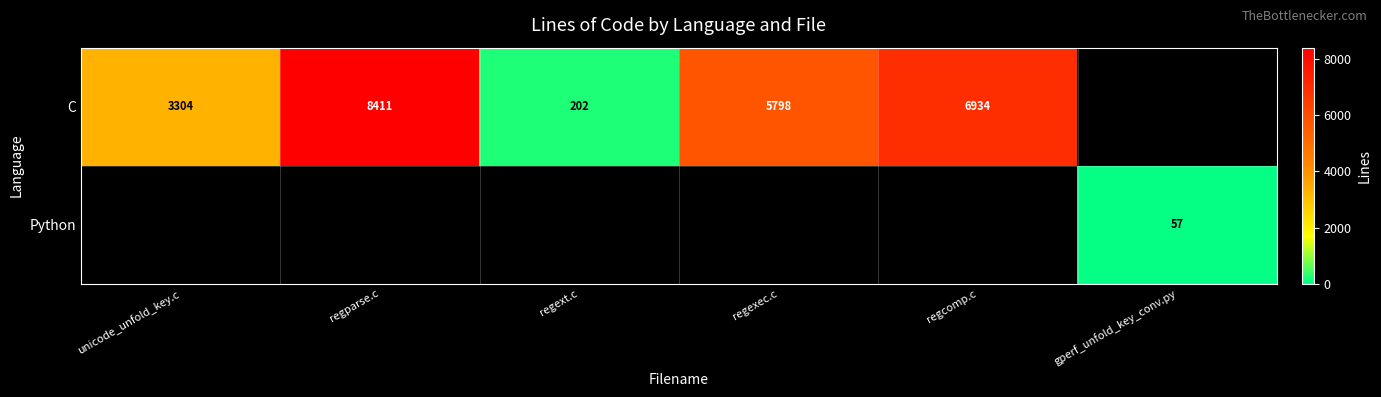

What is the sum of the C values at unicode_unfold_key.c and regext.c?

3506